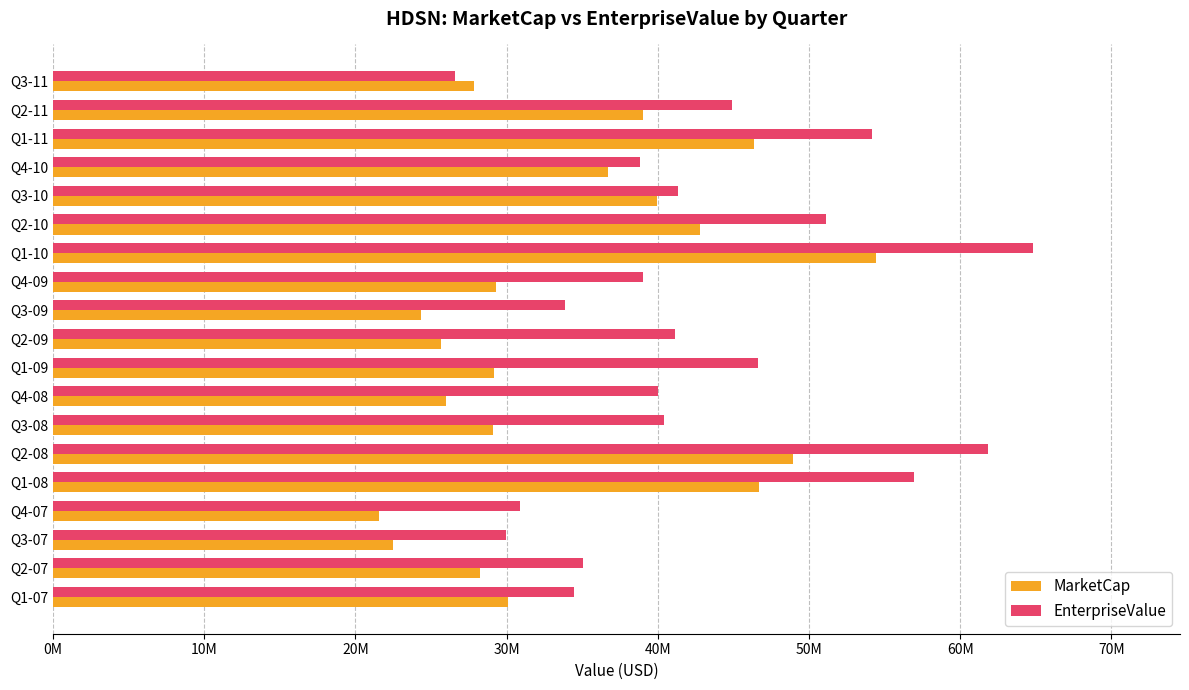

What is the sum of all MarketCap values?

648540211.2